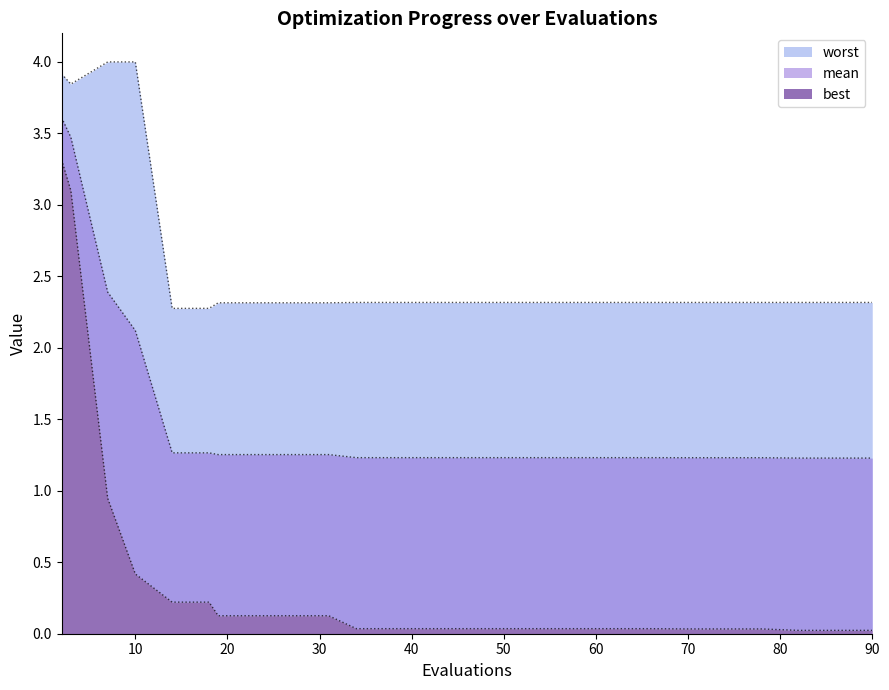

What is the value of the worst point at the 5th from the left?

2.3